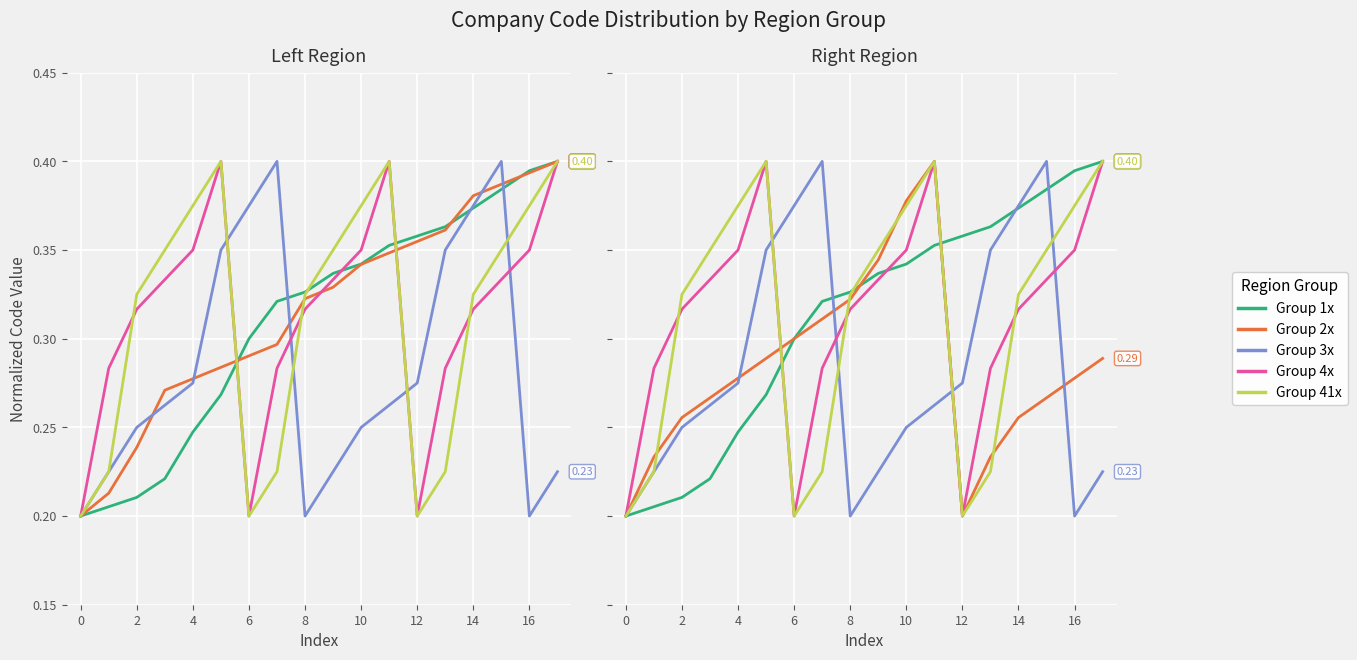

What is the minimum value for Group 41x?

0.2